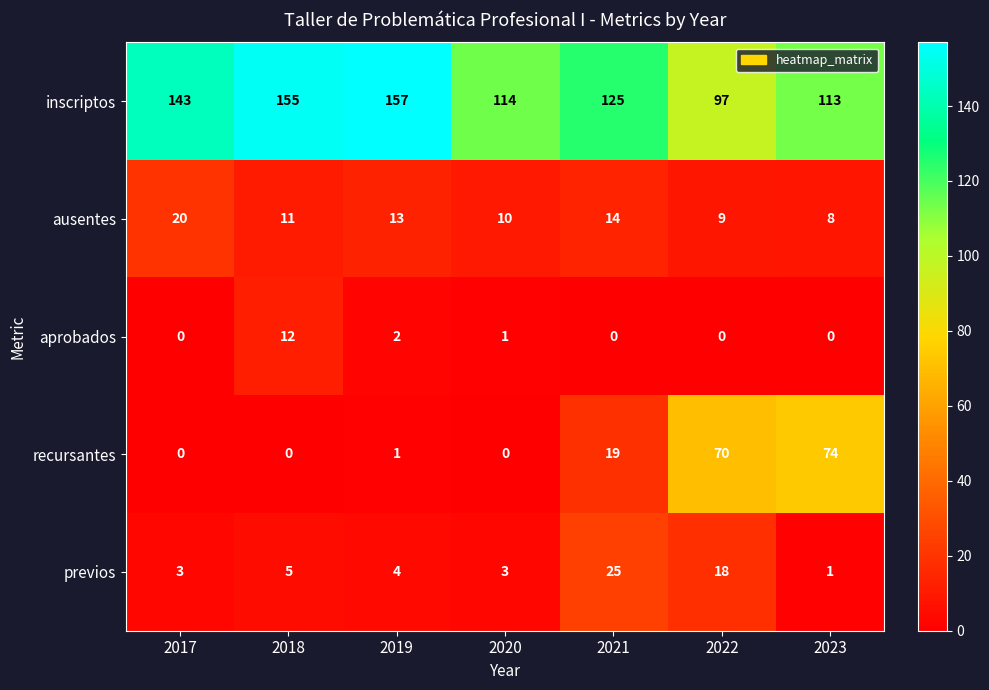

What is the approximate value of previos at 2018, to the nearest 5?

5